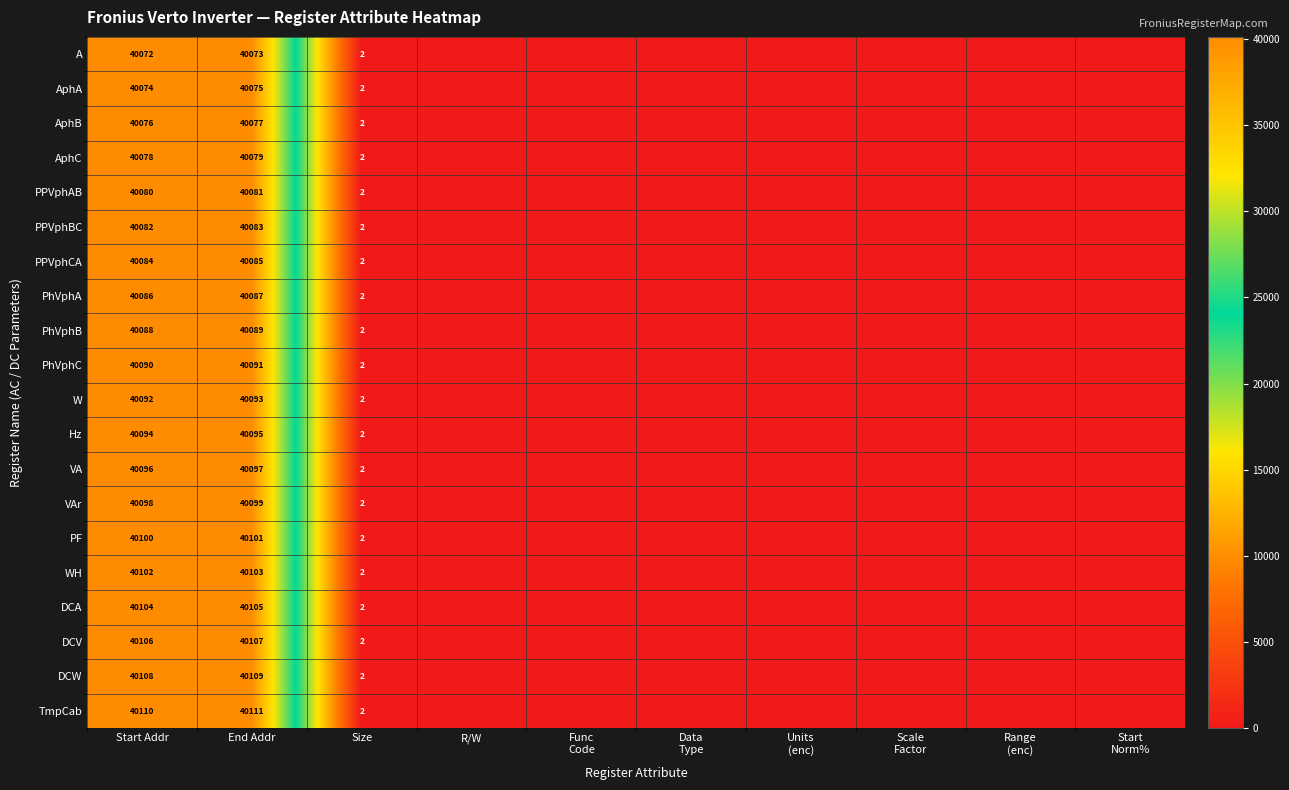

What is the difference between the PPVphAB values at Size and End Addr?

40079.0